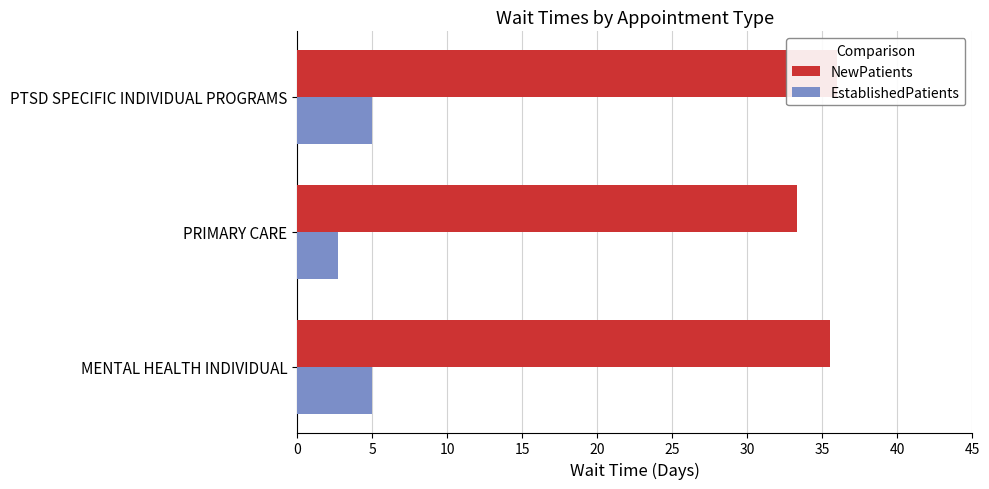

What is the sum of all EstablishedPatients values?

12.7